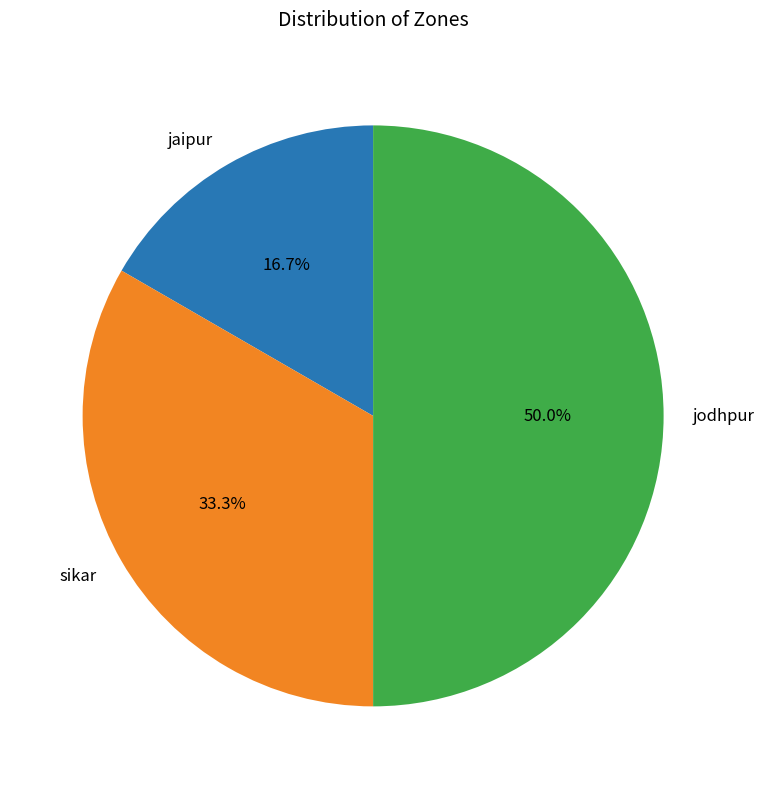

What percentage is the jodhpur slice, to the nearest percent?

50%